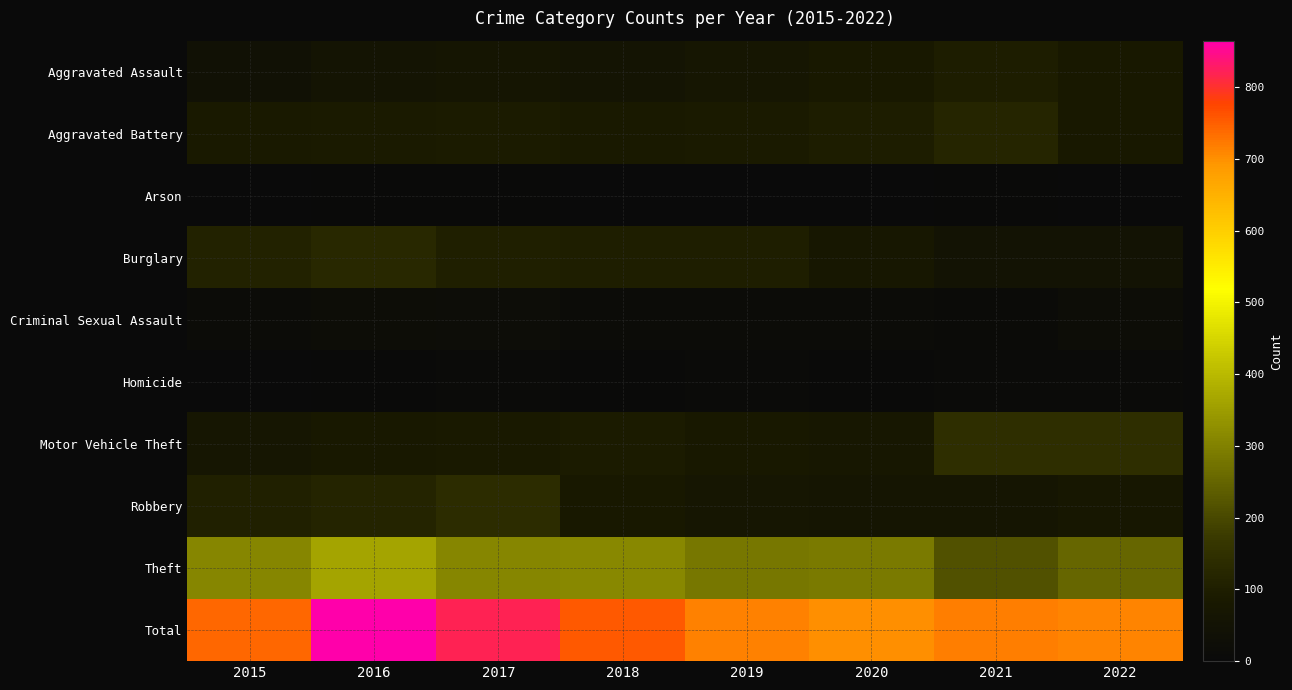

Which series has the widest spread of values?

Total